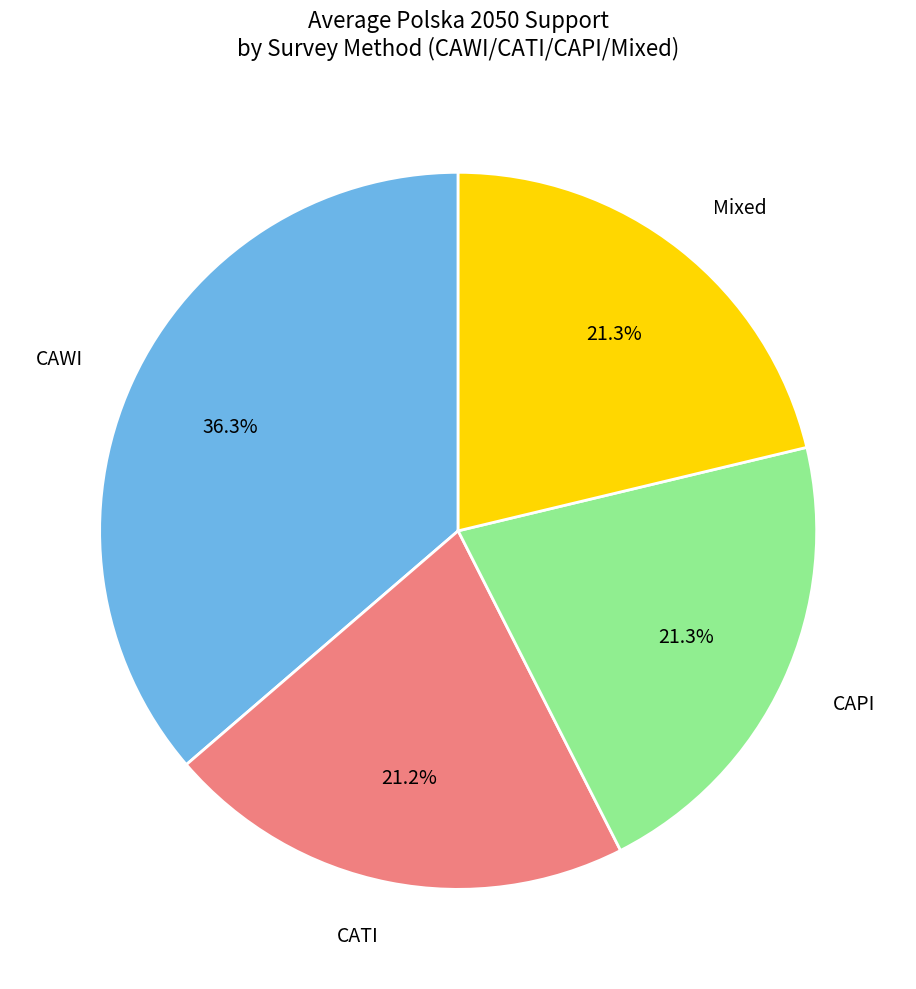

How much of the chart is everything except CATI?

78.8%